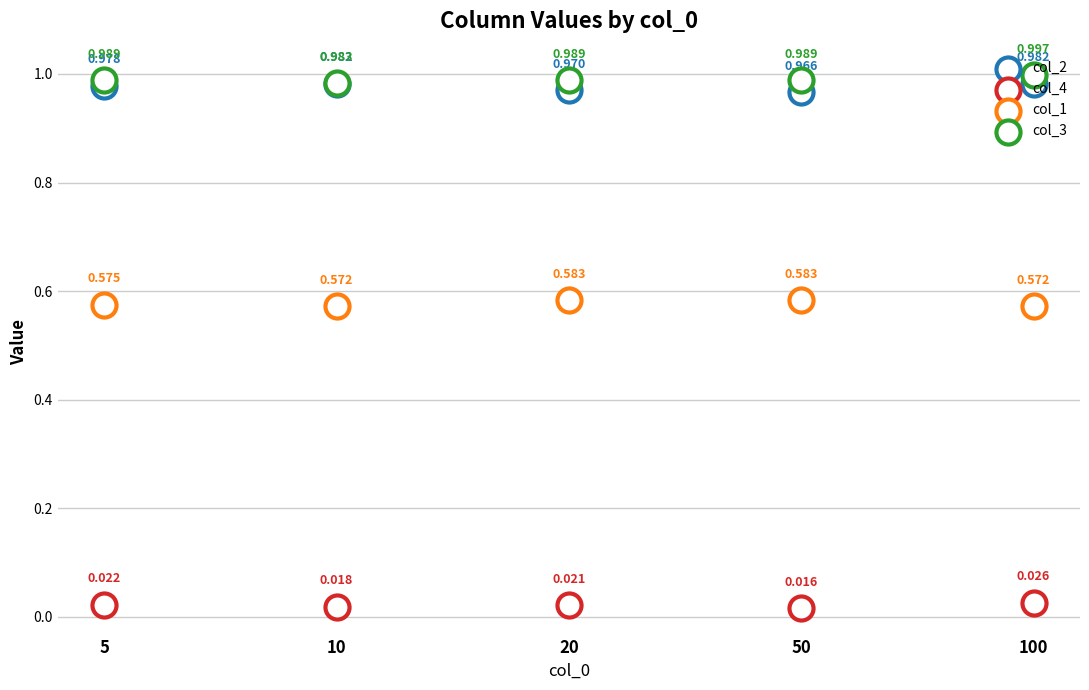

What is the total value across all series at 100?

2.6